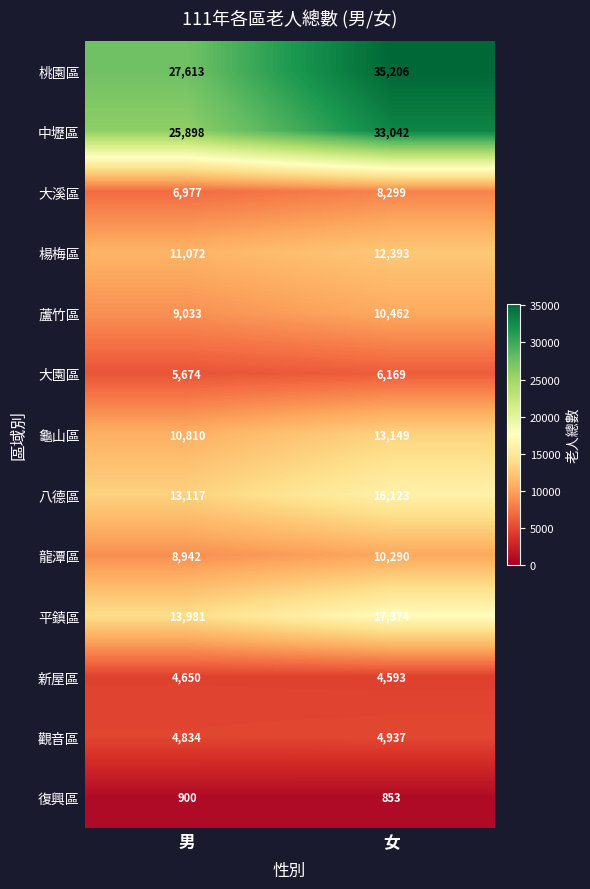

The 八德區 series shows 7820 at 女. True or false?

False